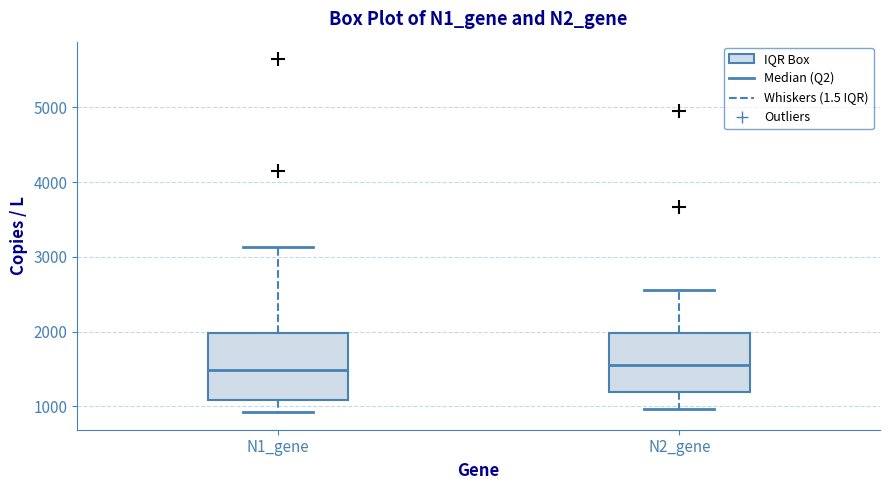

Which box is the tallest, from its lower edge to its upper edge?

N1_gene